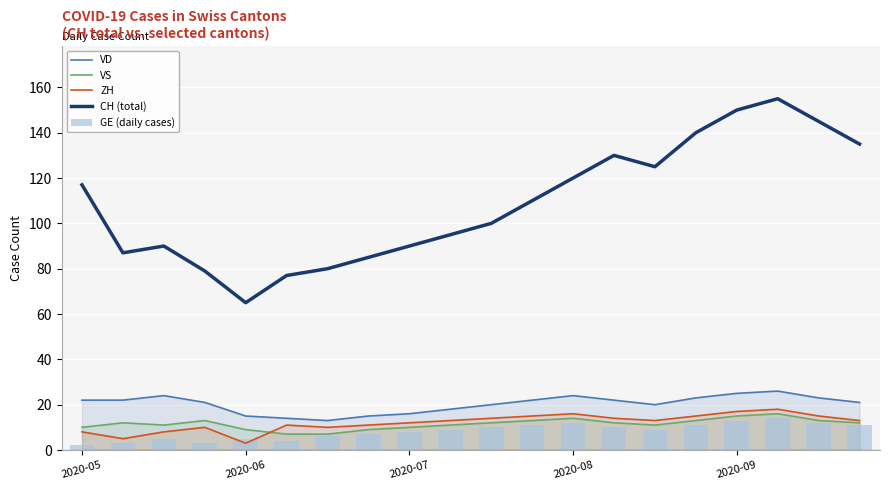

Which category has the lowest value across all series?

2020-05